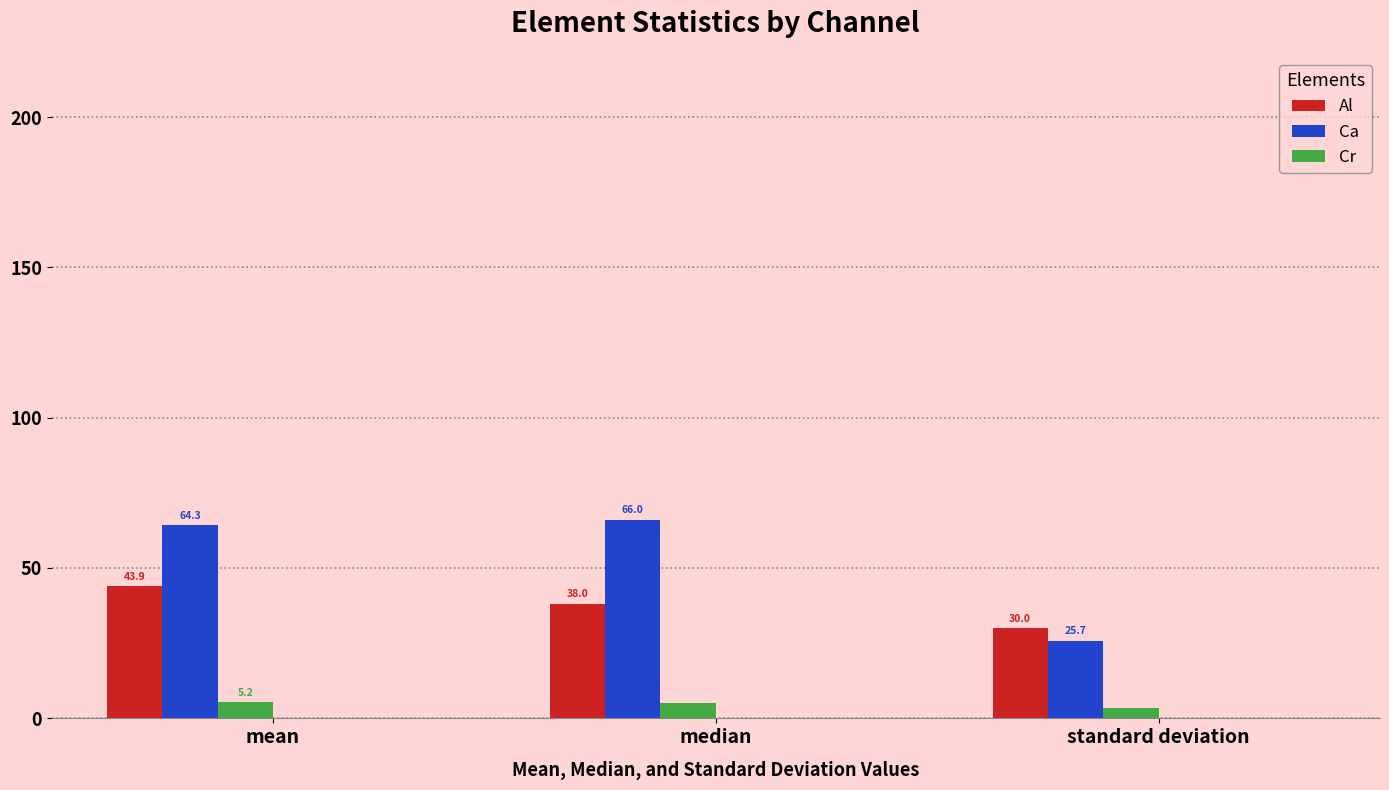

Which series has the largest range (max minus min)?

Ca